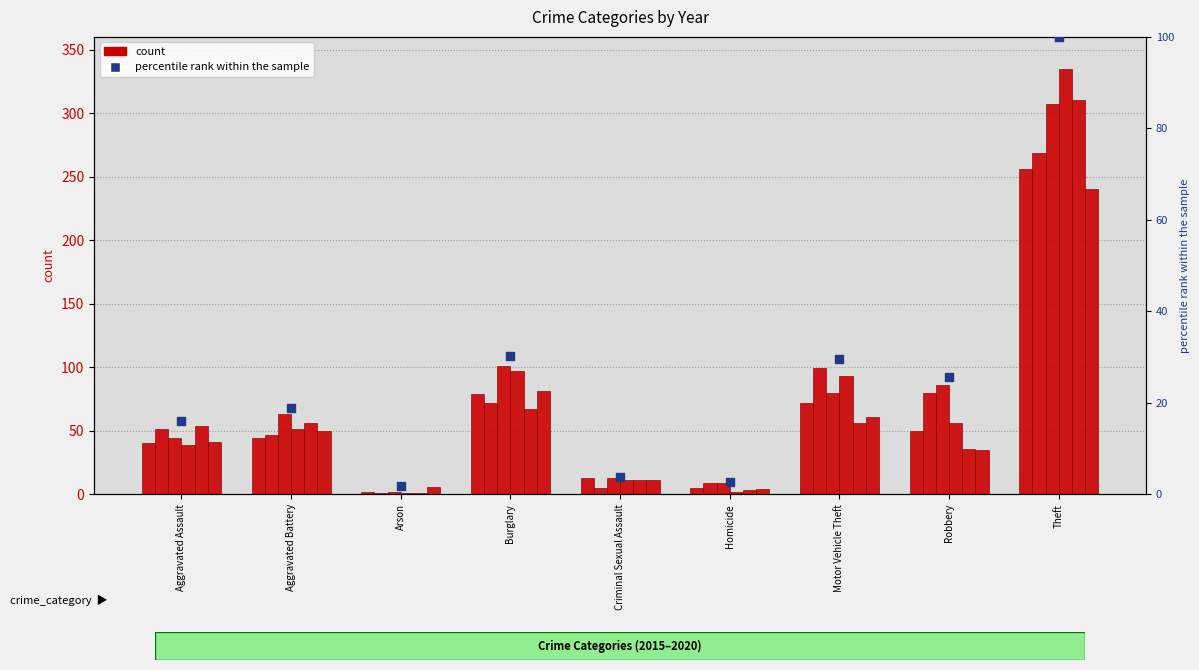

Is the value of 2016 at Aggravated Assault greater than the value of 2015 at Robbery?

Yes